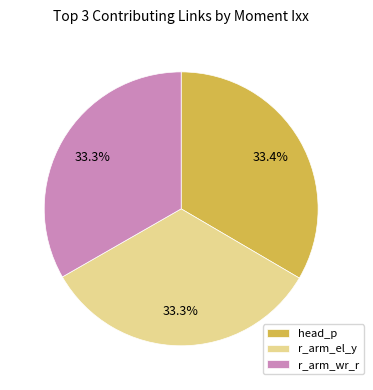

How many slices are in this pie chart?

3